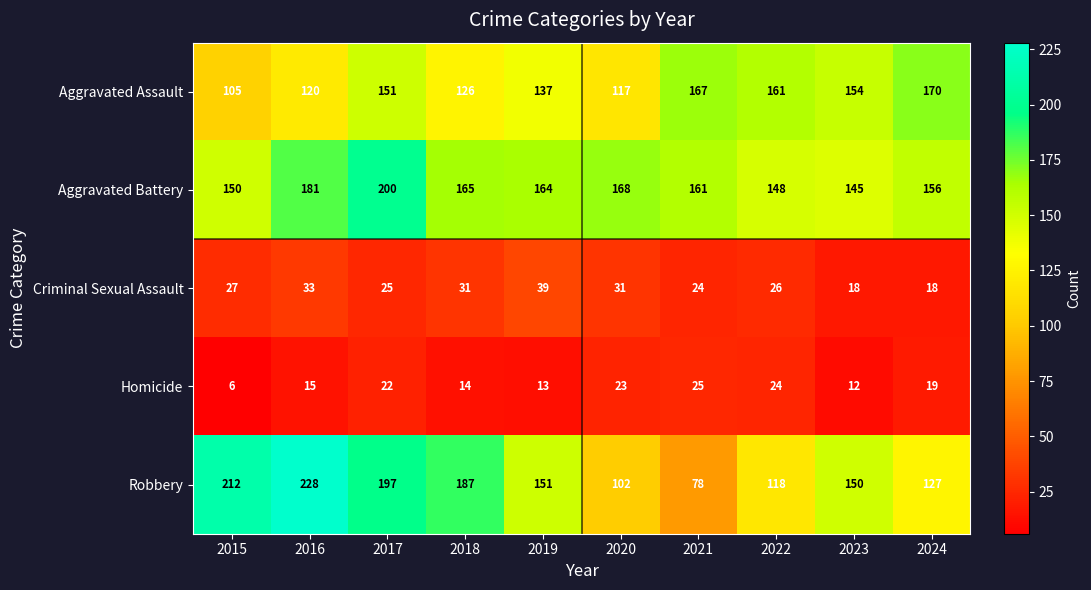

Where is Aggravated Battery nearest to the value 172?

2020